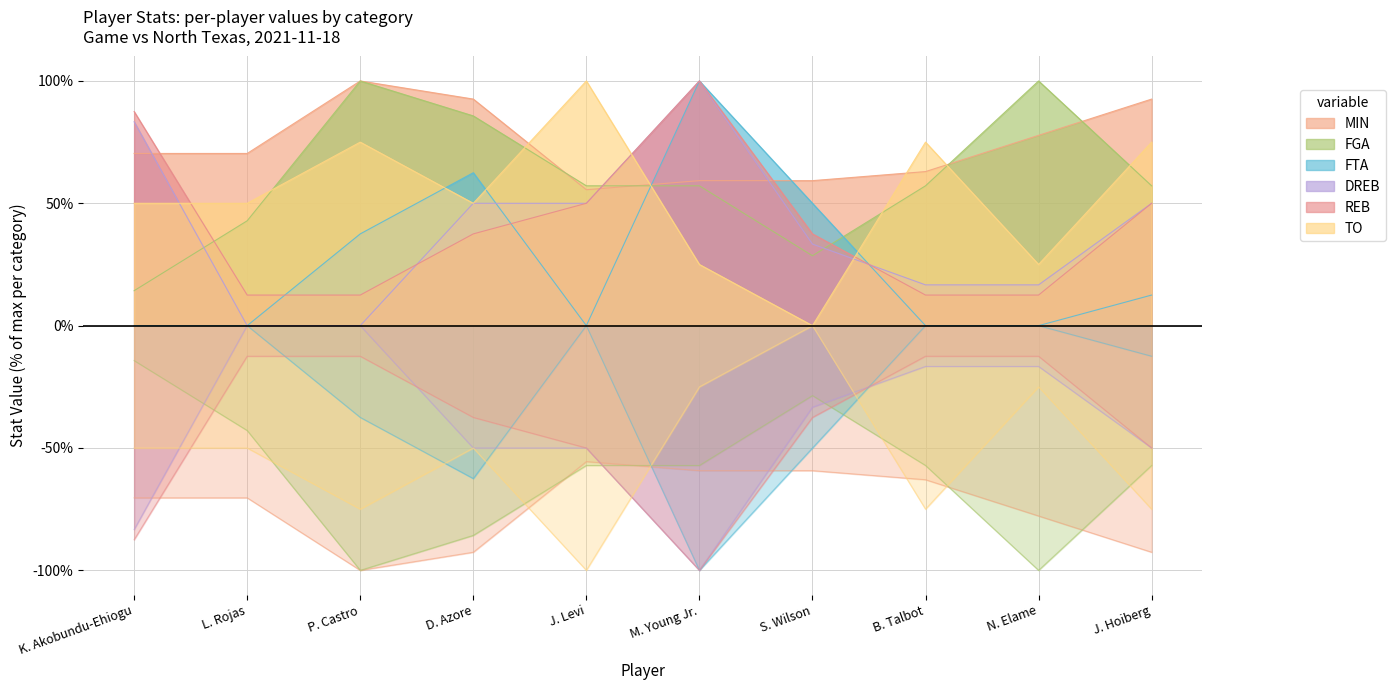

Reading left to right, transcribe all the data shown in this chart.

MIN: 70.4	70.4	100.0	92.6	55.6	59.3	59.3	63.0	77.8	92.6
FGA: 14.3	42.9	100.0	85.7	57.1	57.1	28.6	57.1	100.0	57.1
FTA: 0.0	0.0	37.5	62.5	0.0	100.0	50.0	0.0	0.0	12.5
DREB: 83.3	0.0	0.0	50.0	50.0	100.0	33.3	16.7	16.7	50.0
REB: 87.5	12.5	12.5	37.5	50.0	100.0	37.5	12.5	12.5	50.0
TO: 50.0	50.0	75.0	50.0	100.0	25.0	0.0	75.0	25.0	75.0